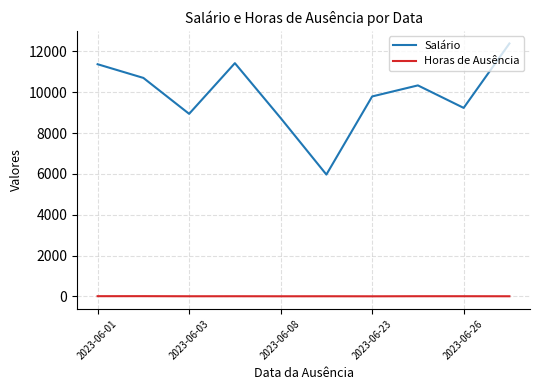

In Horas de Ausência, how many points are lower than both neighbors (excluding endpoints)?

3